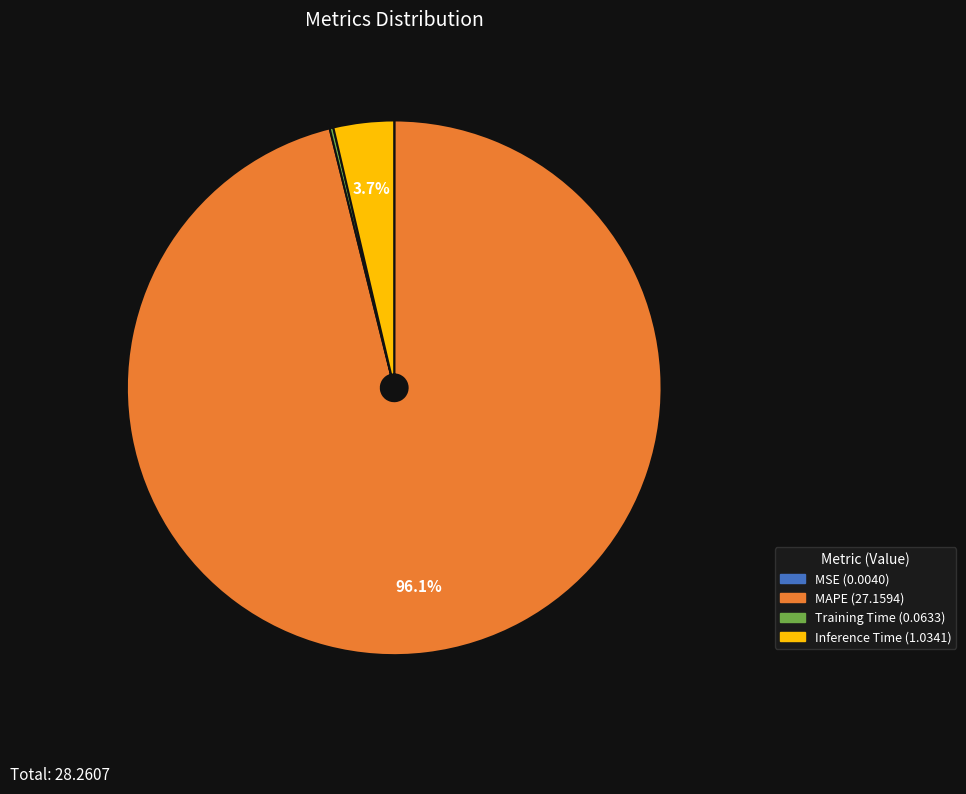

What percentage do MAPE and Inference Time together represent?

99.8%